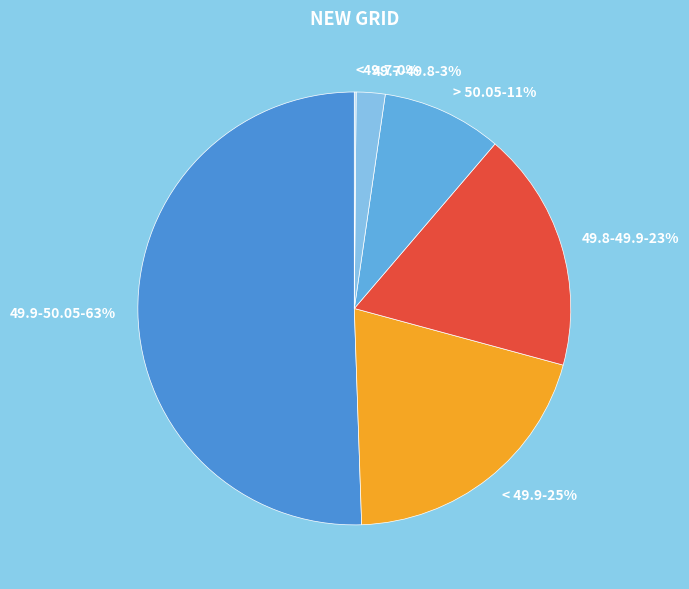

What percentage is NOT represented by <49.7?

99.9%